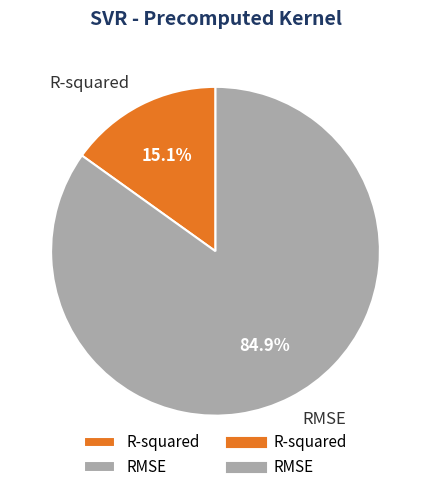

Which category has the smallest portion of the pie?

R-squared